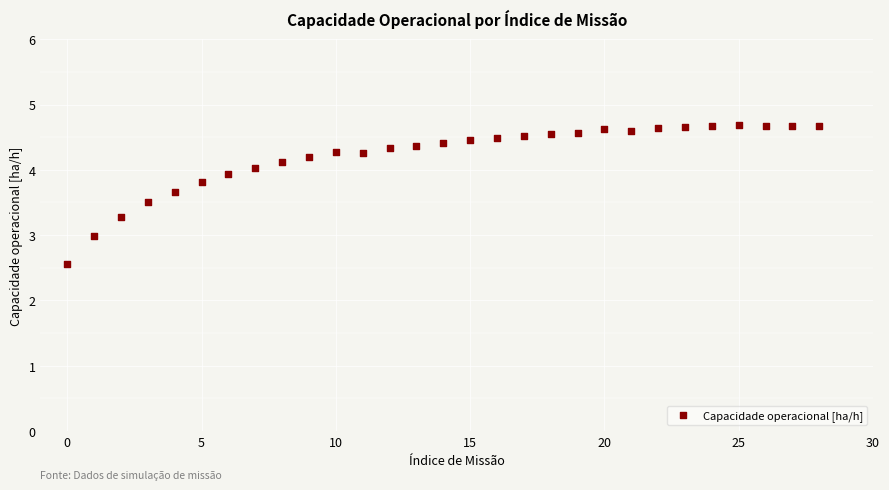

What is the range of Y values (max minus min)?

2.1